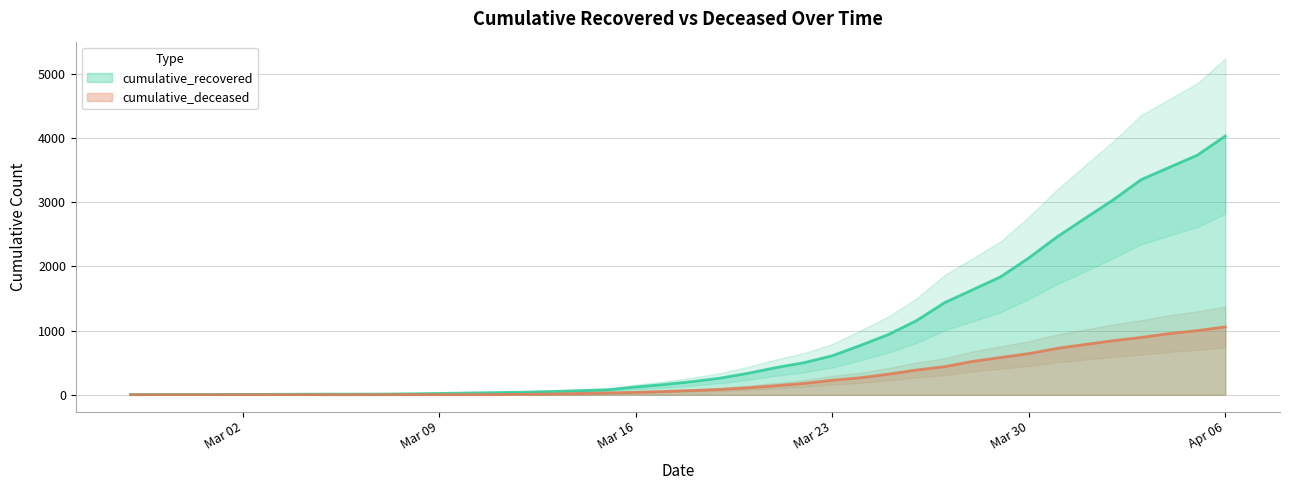

Which category has the highest value in the cumulative_deceased series?

Apr 06